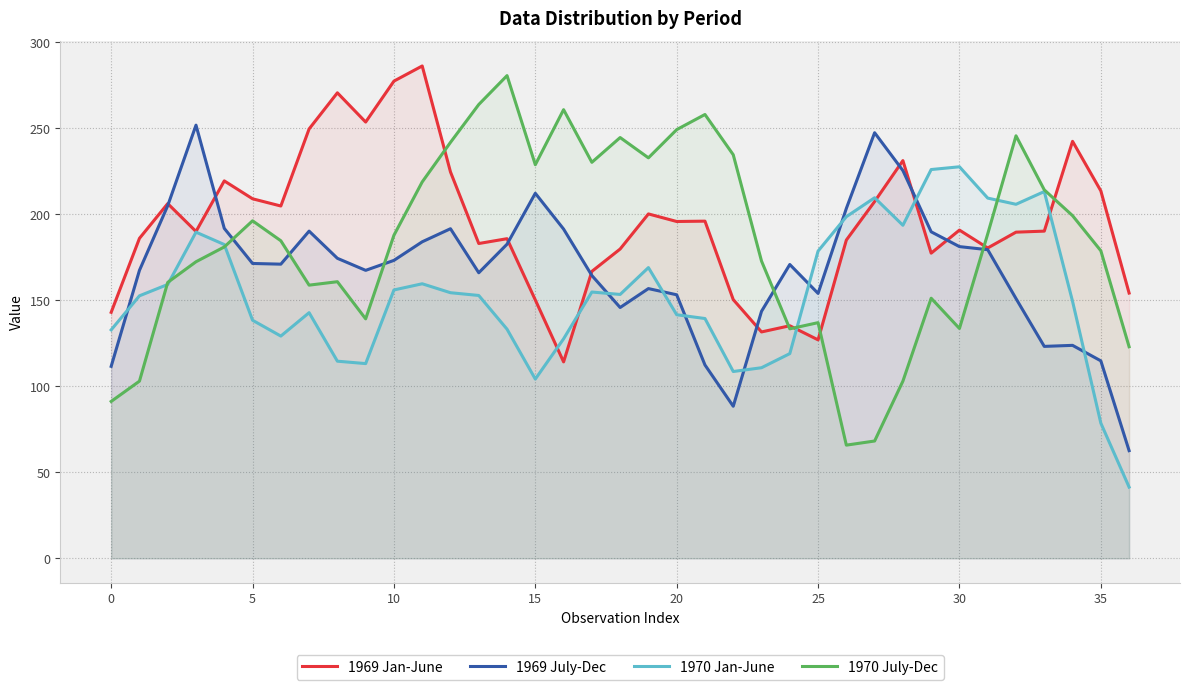

True or false: 1969 July-Dec and 1969 Jan-June cross at least once.

True